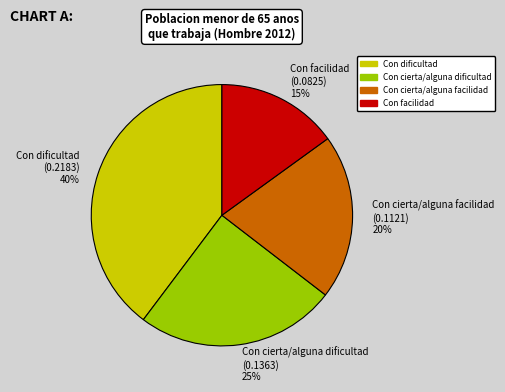

What percentage is the Con cierta/alguna dificultad slice, to the nearest percent?

25%